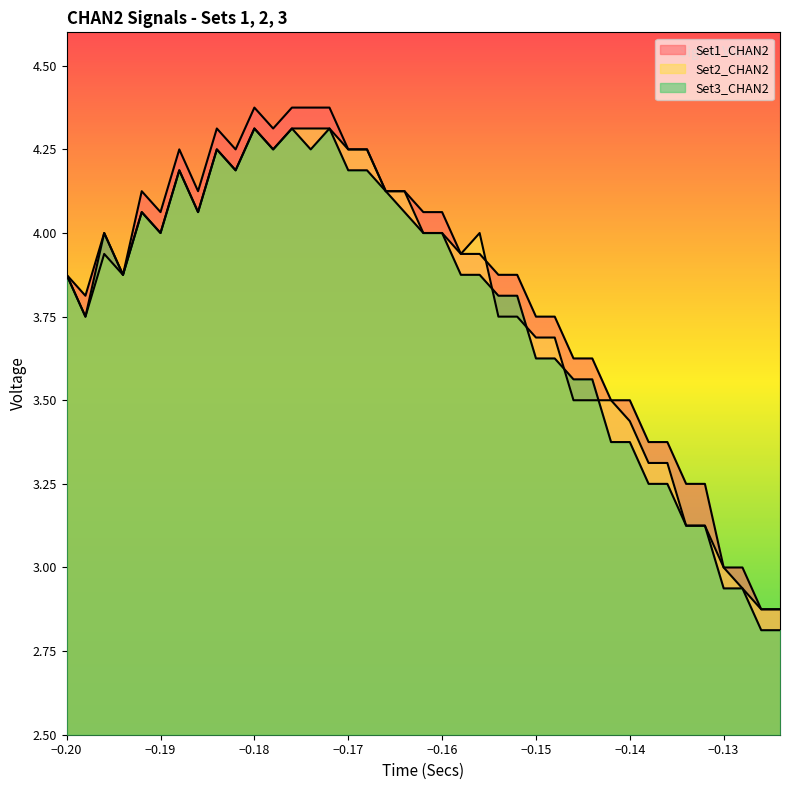

The value of Set2_CHAN2 at −0.20 is 6.0. True or false?

False